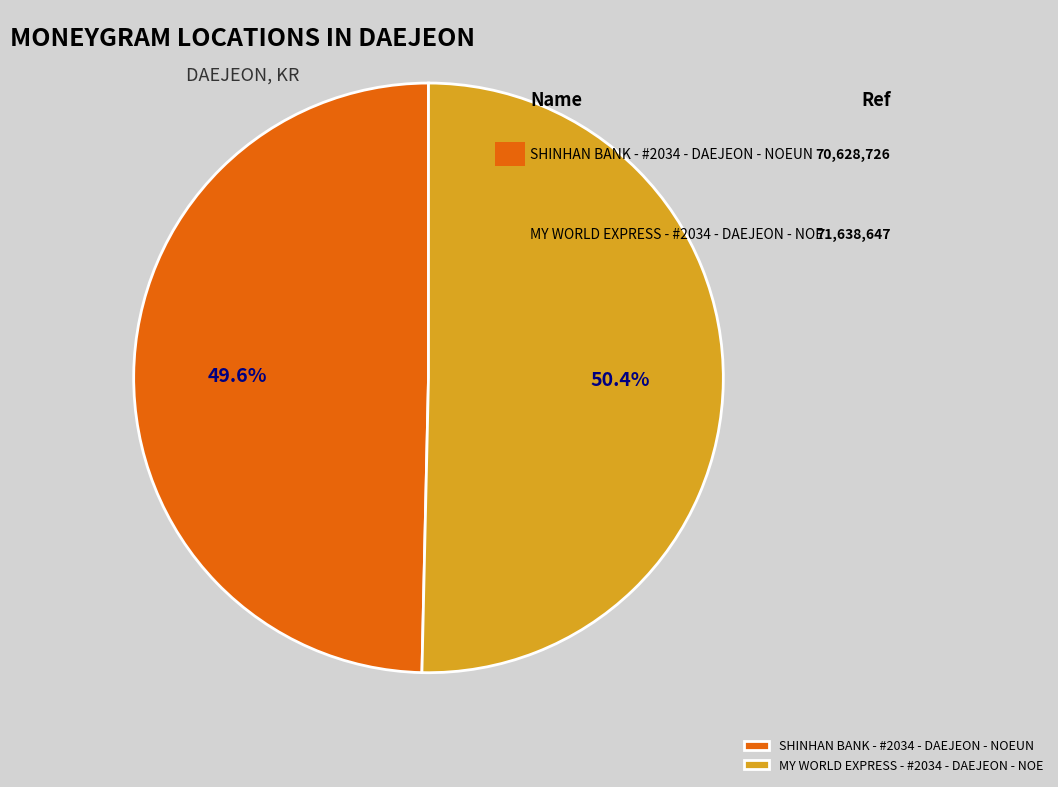

To the nearest percent, what is the difference between the SHINHAN BANK - #2034 - DAEJEON - NOEUN and MY WORLD EXPRESS - #2034 - DAEJEON - NOE slice percentages?

1%